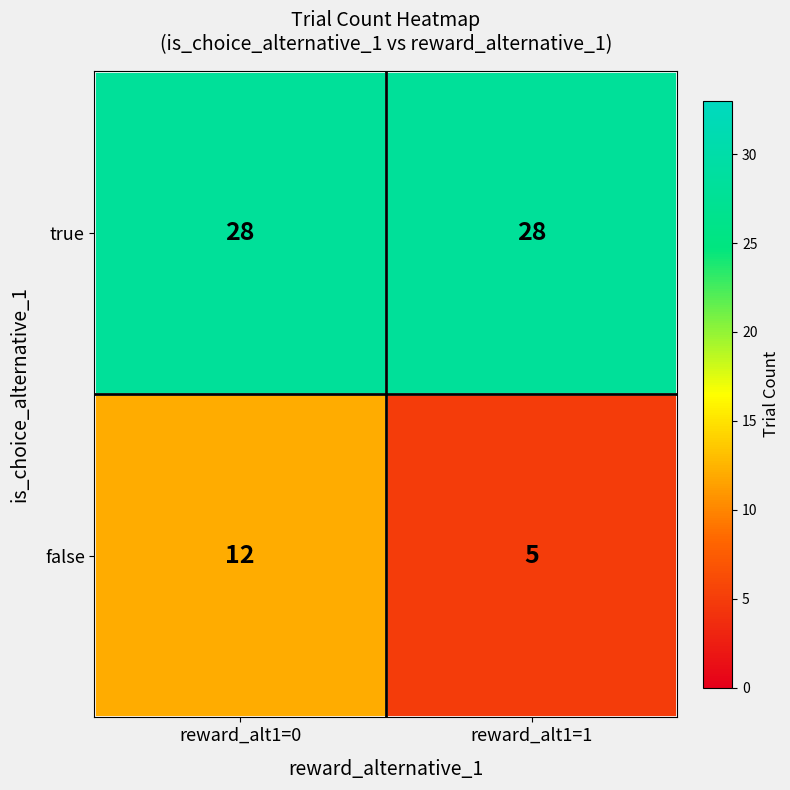

List the series in order of their overall mean, highest first.

true, false